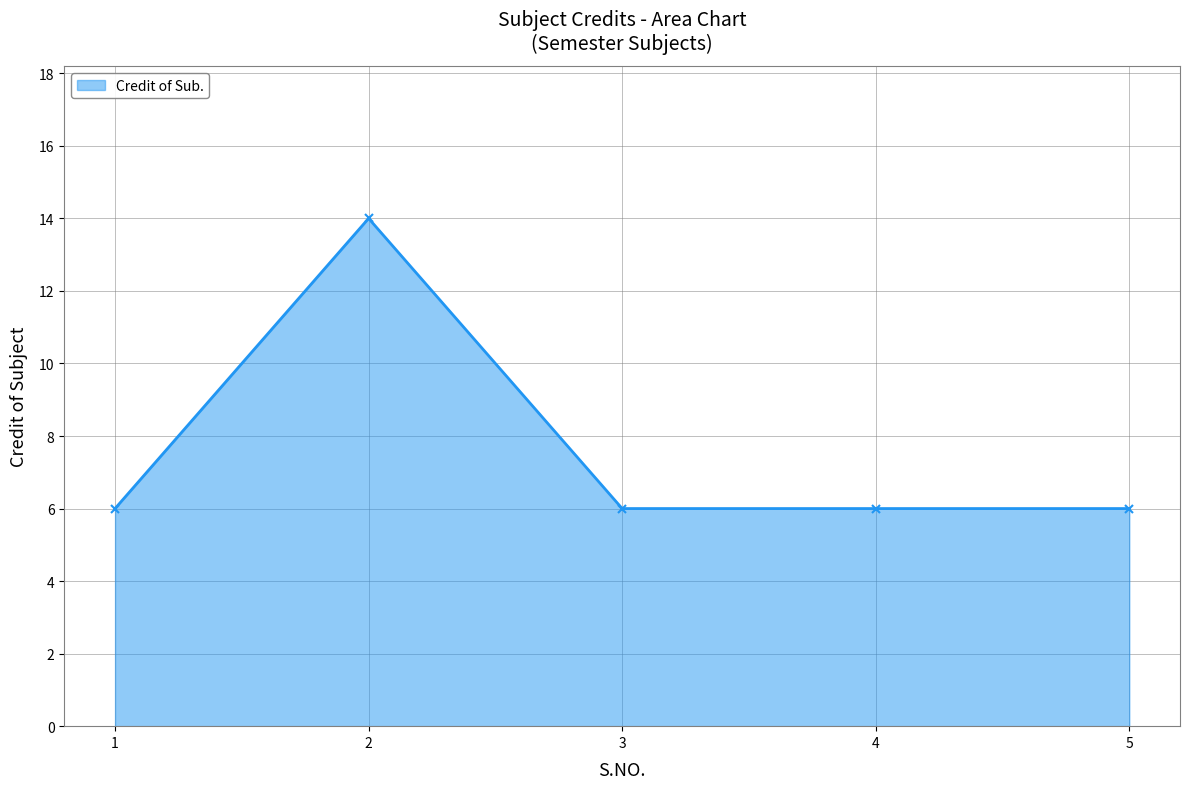

Where is the first local maximum?

2